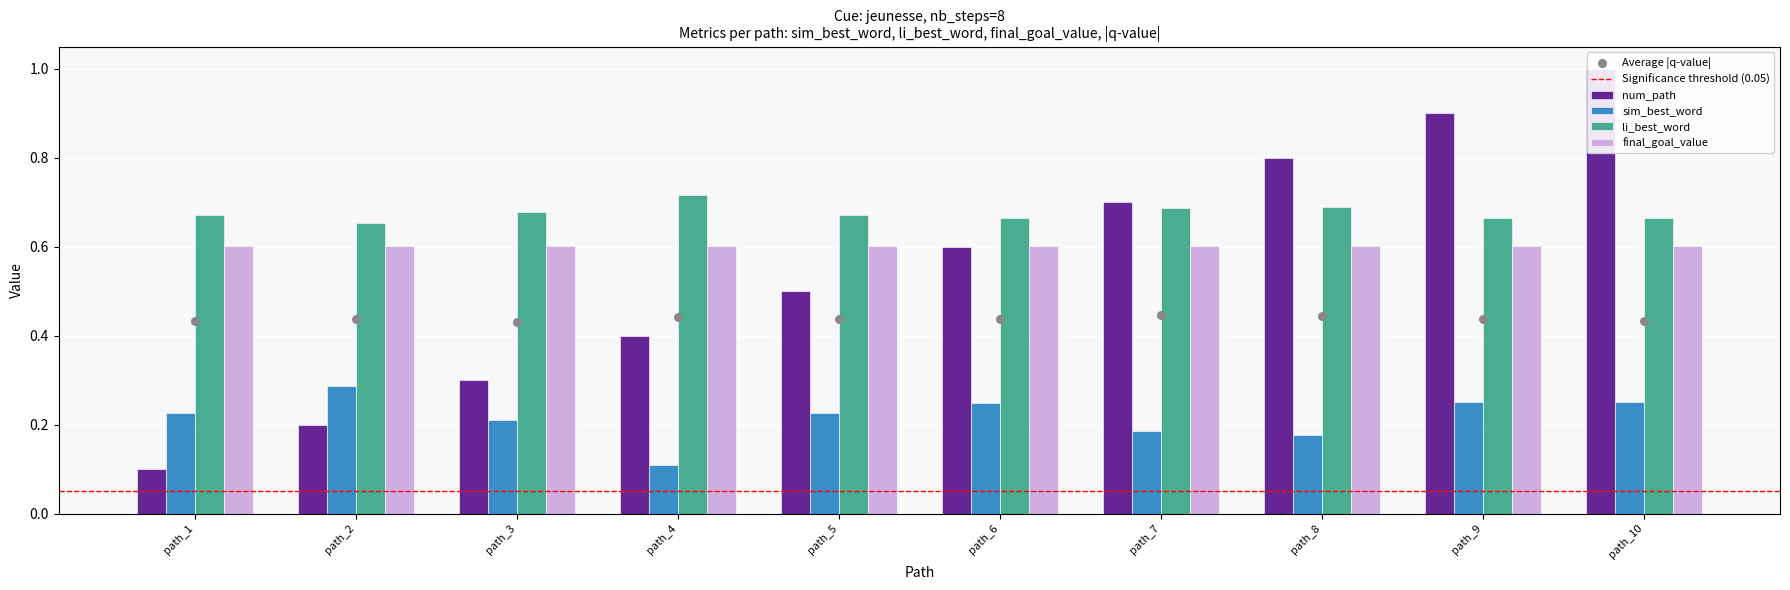

Which series contains the highest Y value?

num_path